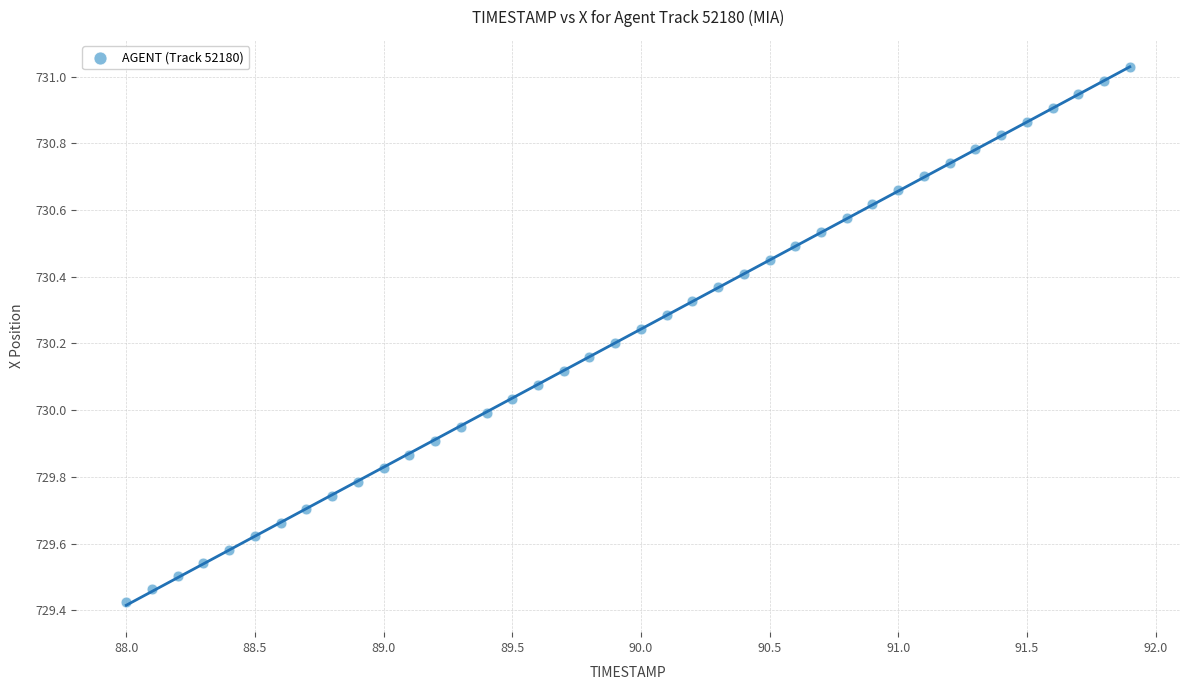

What is the range of Y values (max minus min)?

1.6